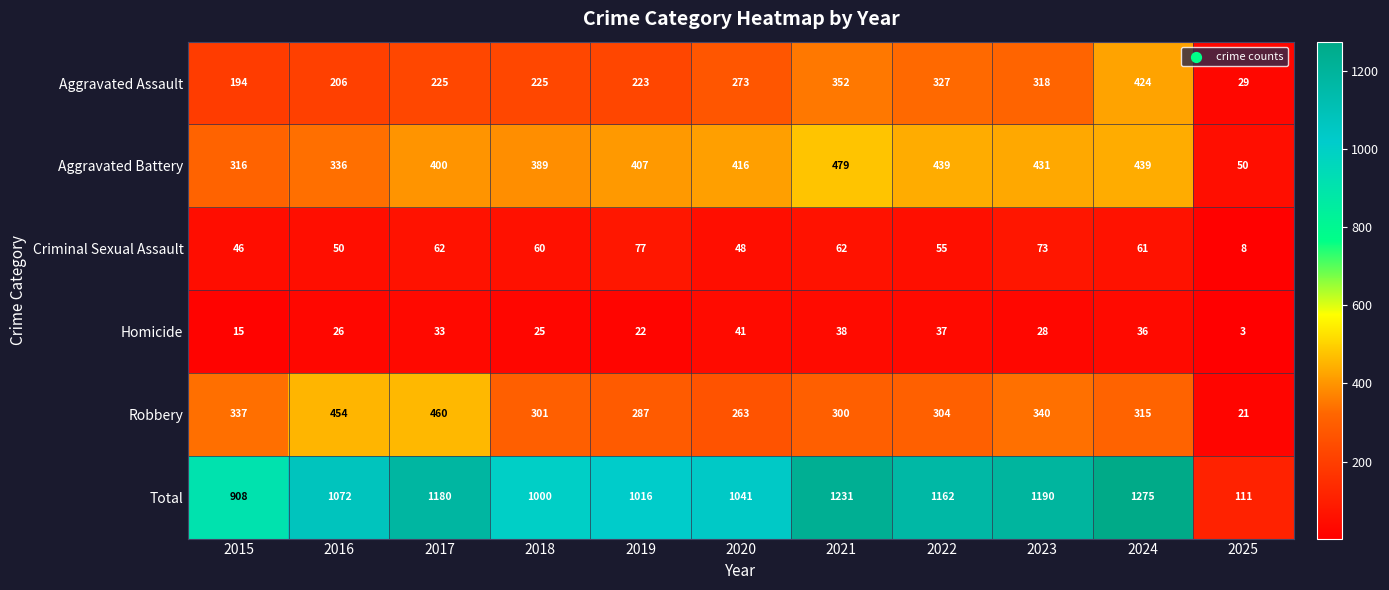

What is the total value across all series at 2022?

2324